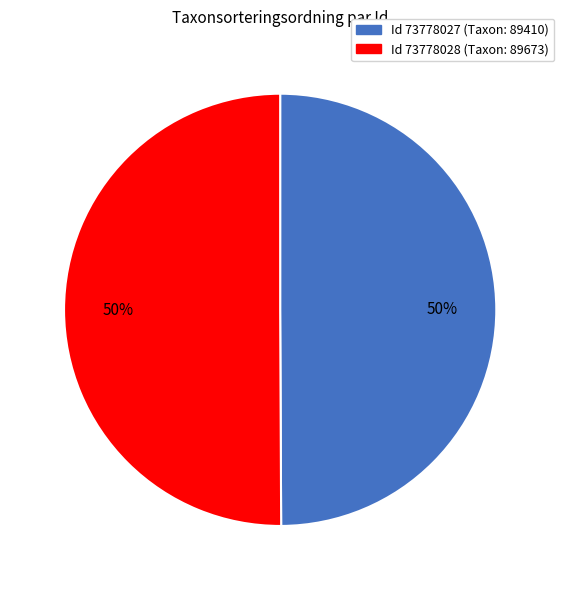

Combined, do Id 73778027 (Taxon: 89410) and Id 73778028 (Taxon: 89673) account for over 50%?

Yes